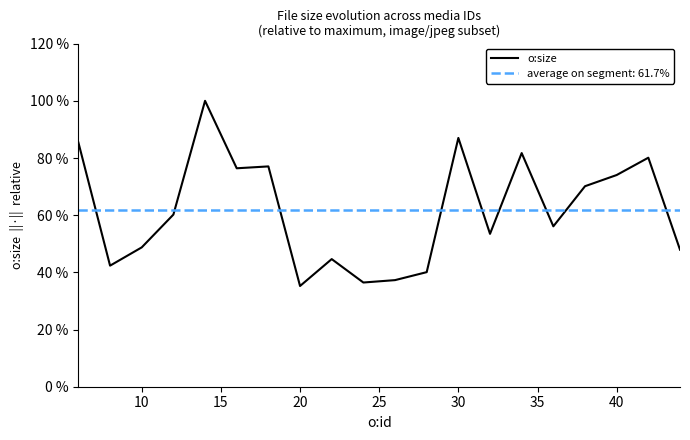

Reading right to left, list all the values displayed in this chart.

47.9	80.1	74.0	70.1	56.1	81.7	53.5	87.0	40.1	37.3	36.4	44.6	35.2	77.1	76.4	100.0	60.2	48.7	42.3	85.4